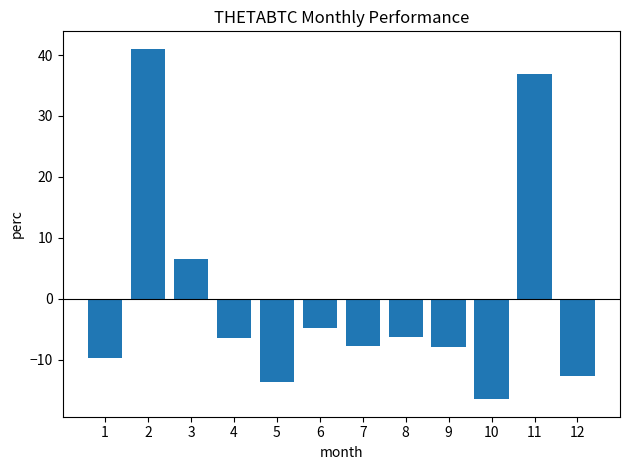

Between 8 and 12, which is larger?

8